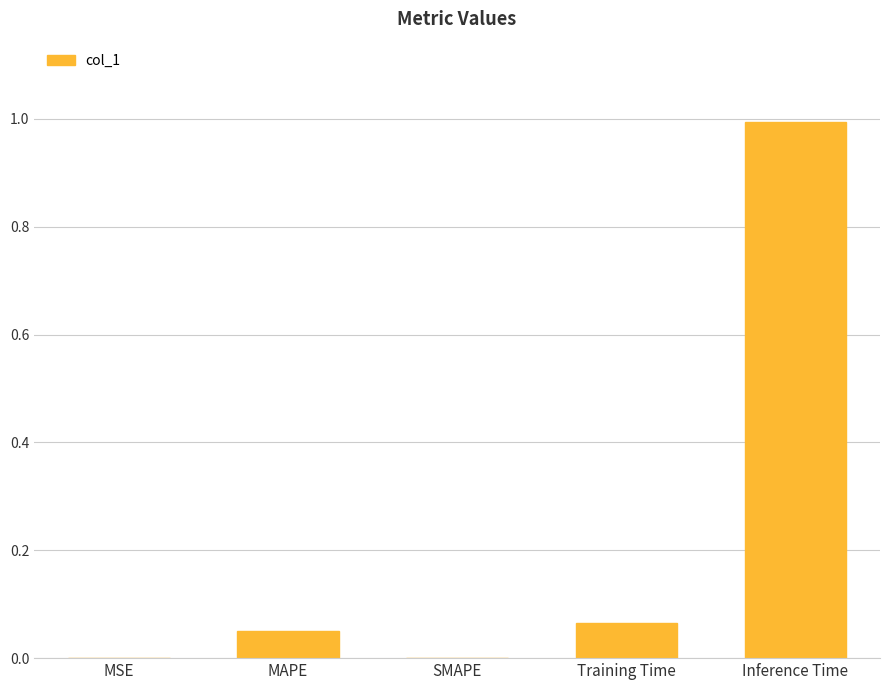

The value at Inference Time is 1.0. True or false?

True